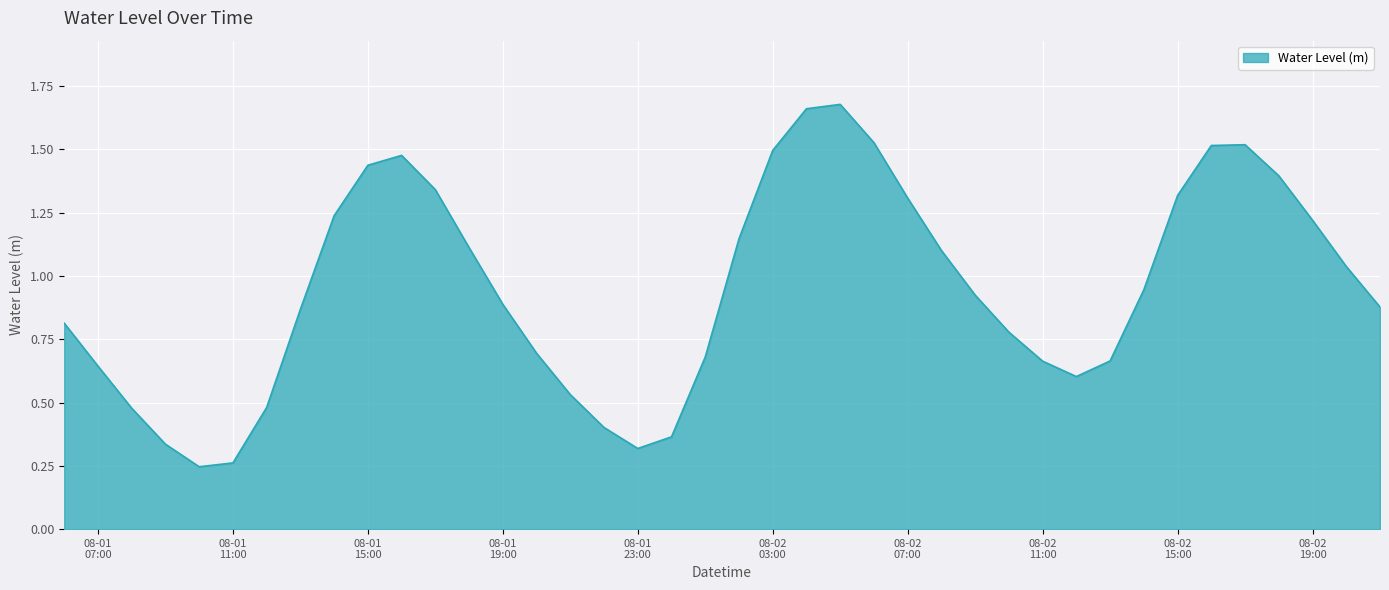

How many lines are shown in the chart?

1